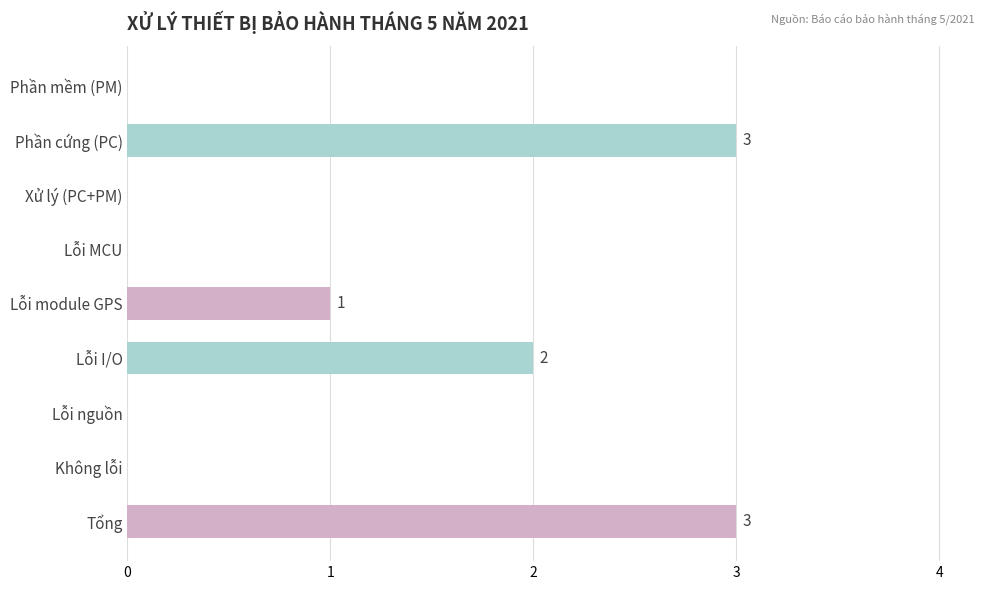

At which label is the value closest to 1?

Lỗi module GPS